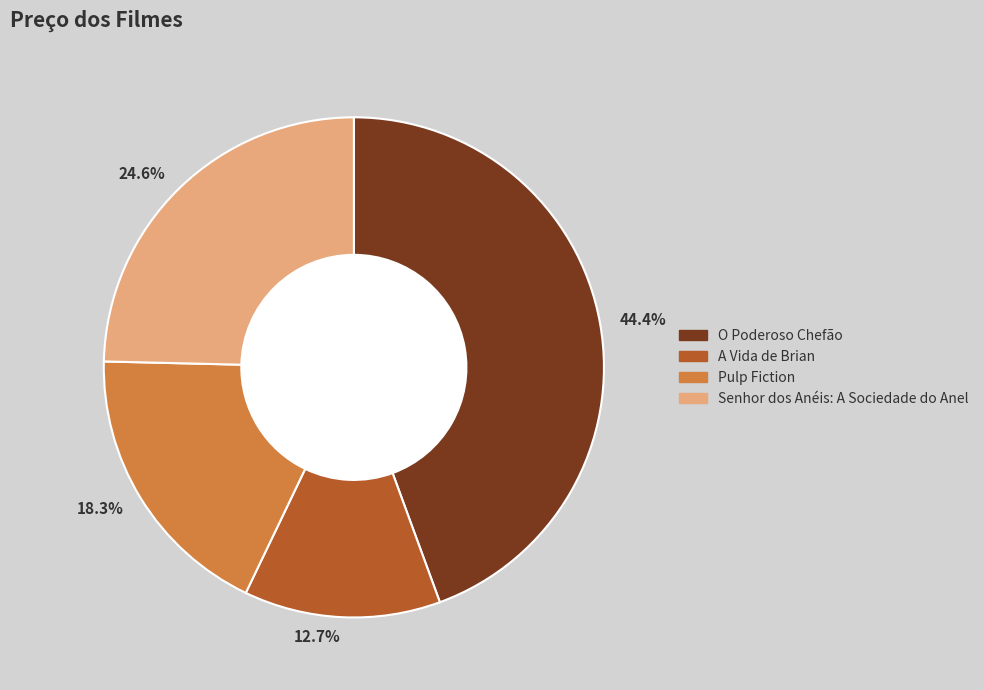

Rank the categories by value from lowest to highest.

A Vida de Brian, Pulp Fiction, Senhor dos Anéis: A Sociedade do Anel, O Poderoso Chefão